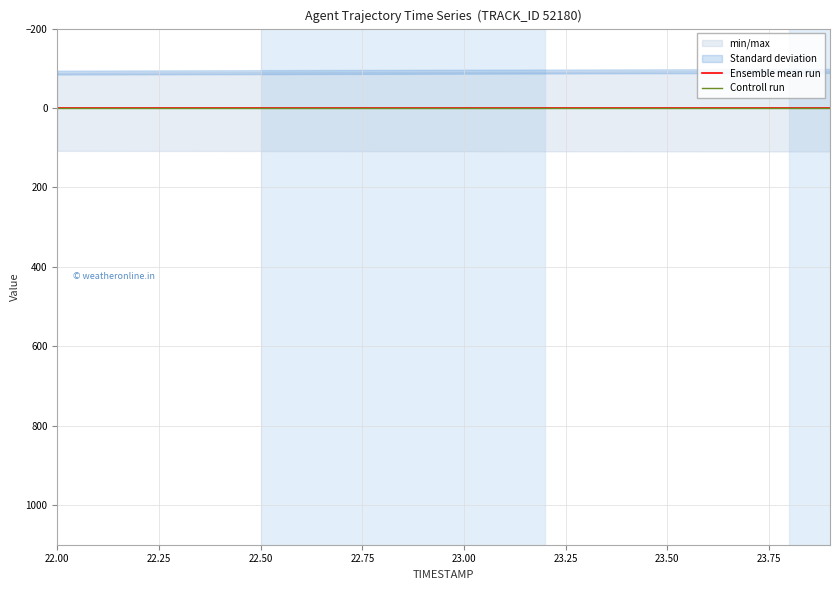

At which category is the sum across all series the highest?

22.00